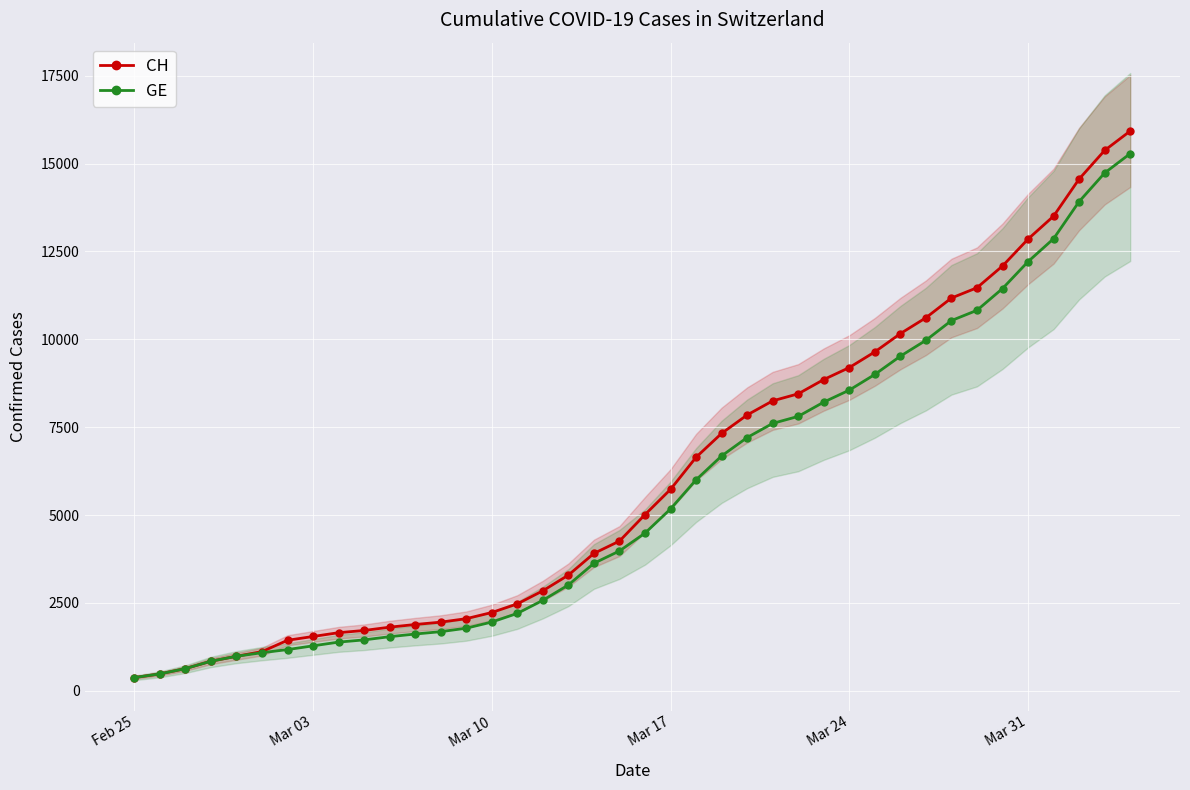

Is it true that GE equals 1955 at Mar 10?

True